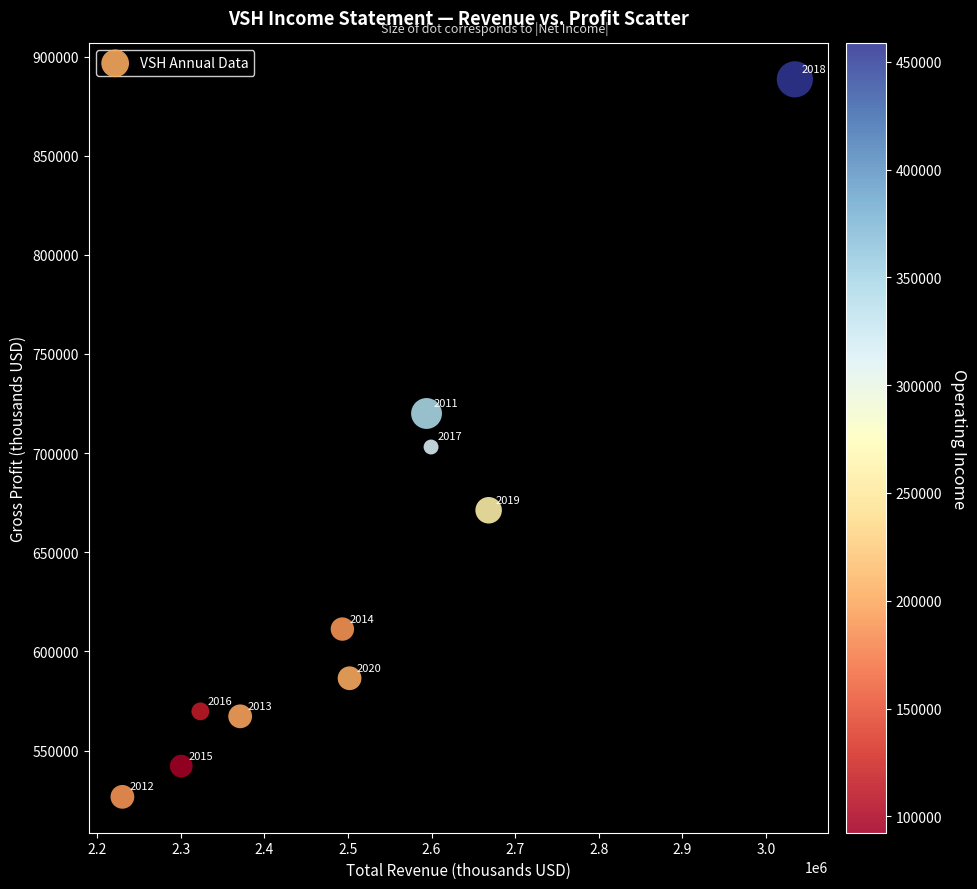

What is the average Y value?

638660